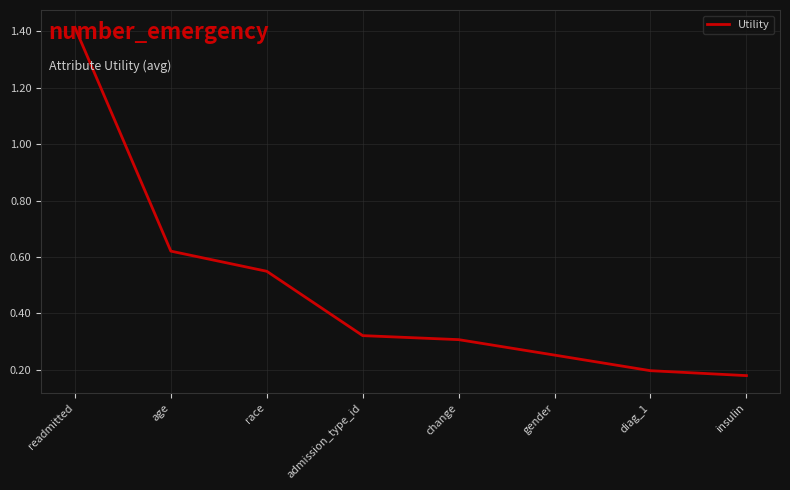

Is this an area chart (filled region under the line)?

No